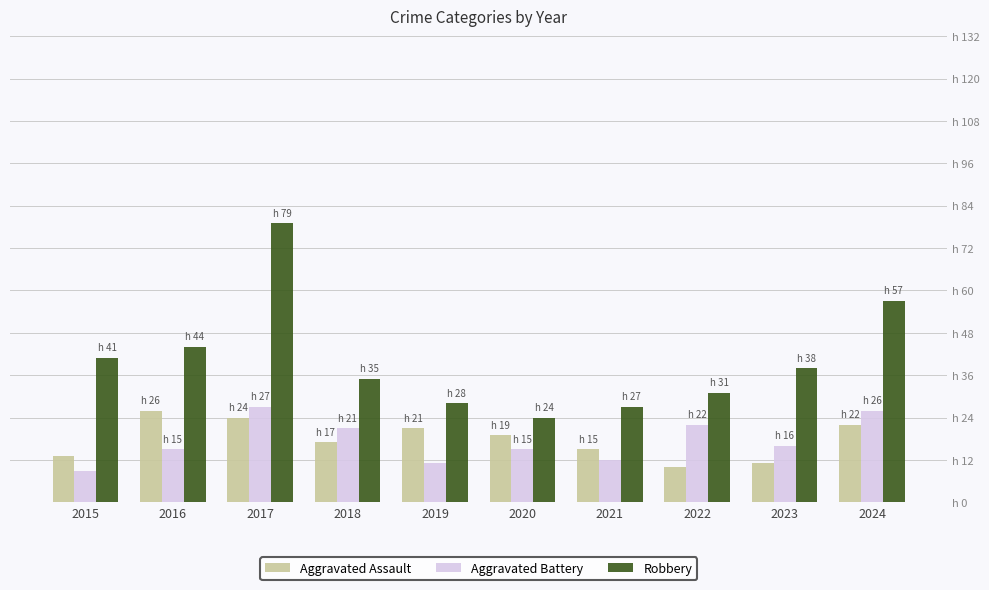

What is the difference between the maximum and second lowest values in the Aggravated Assault series?

15